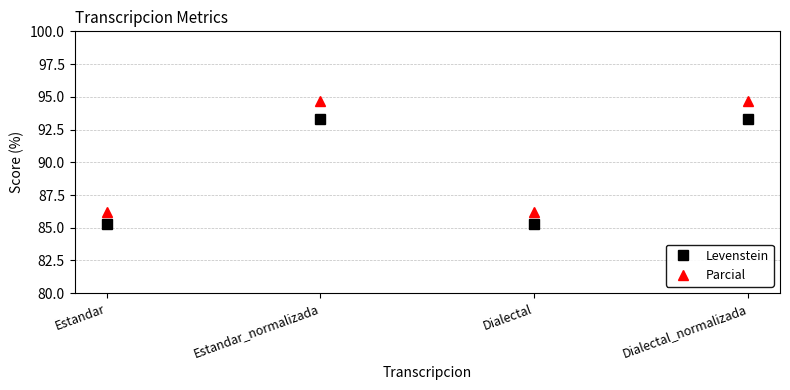

What is the maximum value shown in the chart?

94.6